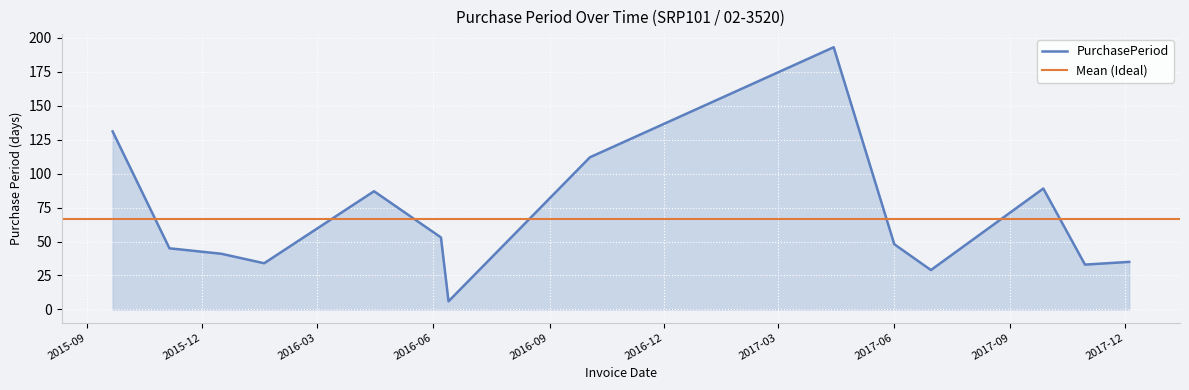

List the labels in order of value, largest first.

2017-04-14, 2015-09-21, 2016-10-03, 2017-09-27, 2016-04-15, 2016-06-07, 2017-06-01, 2015-11-05, 2015-12-16, 2017-12-04, 2016-01-19, 2017-10-30, 2017-06-30, 2016-06-13